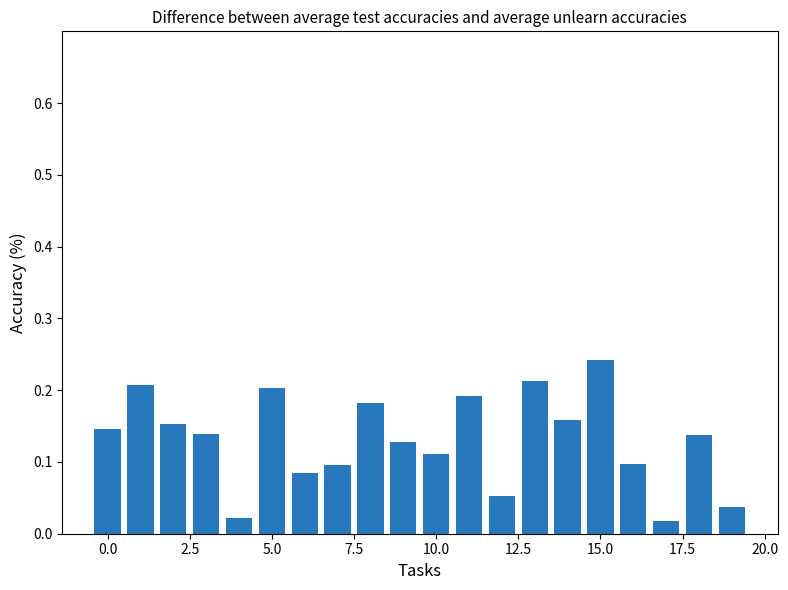

What is the sum of all values?

2.6